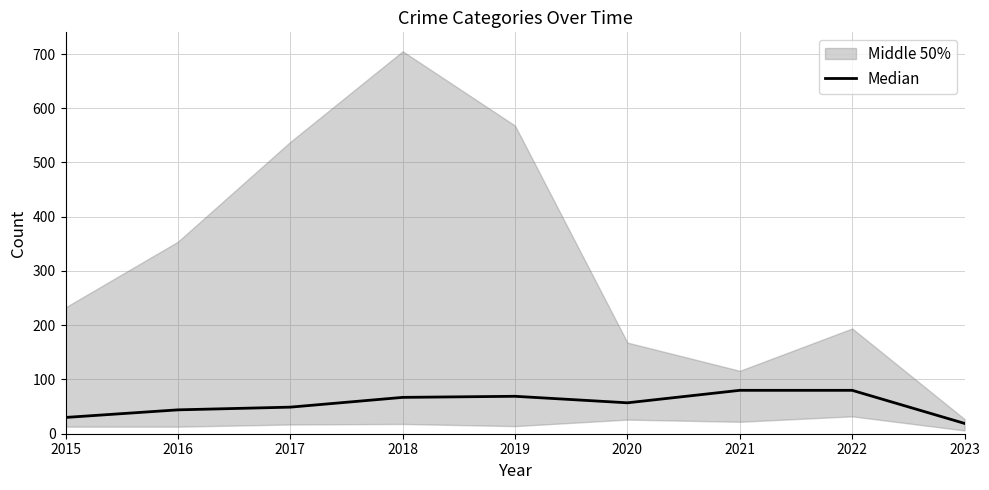

Reading right to left, what are all the values shown in this chart?

2023=19	2022=80	2021=80	2020=57	2019=69	2018=67	2017=49	2016=44	2015=30